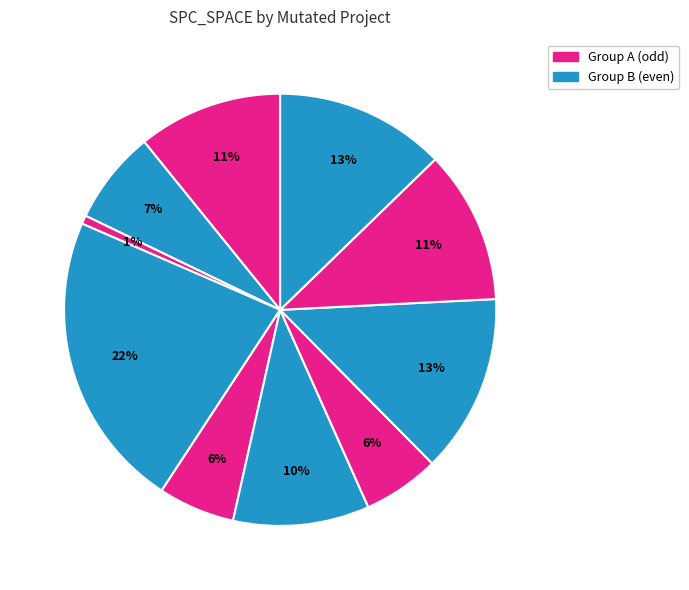

Count the number of slices in the pie.

10